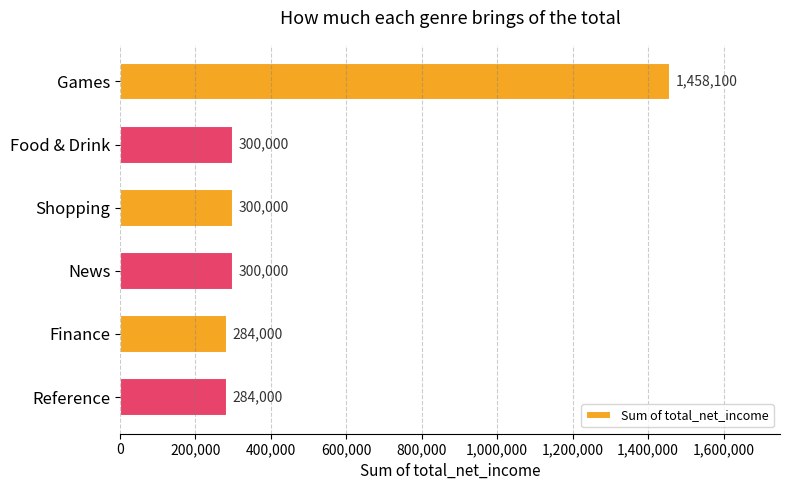

Reading top to bottom, what are all the values shown in this chart?

Games=1458100	Food & Drink=300000	Shopping=300000	News=300000	Finance=284000	Reference=284000